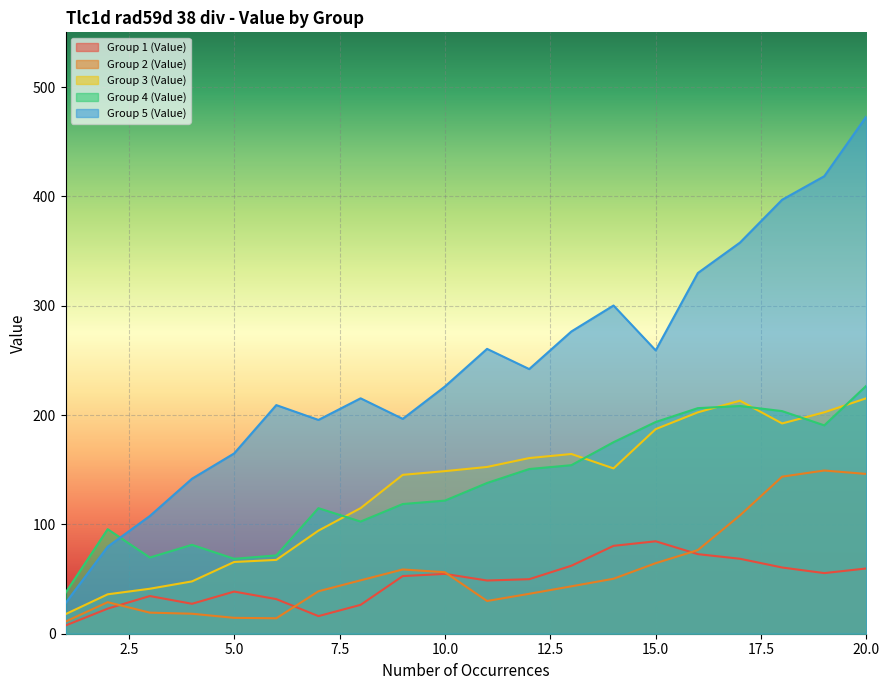

Is it true that Group 2 (Value) equals 7.3 at 5?

False